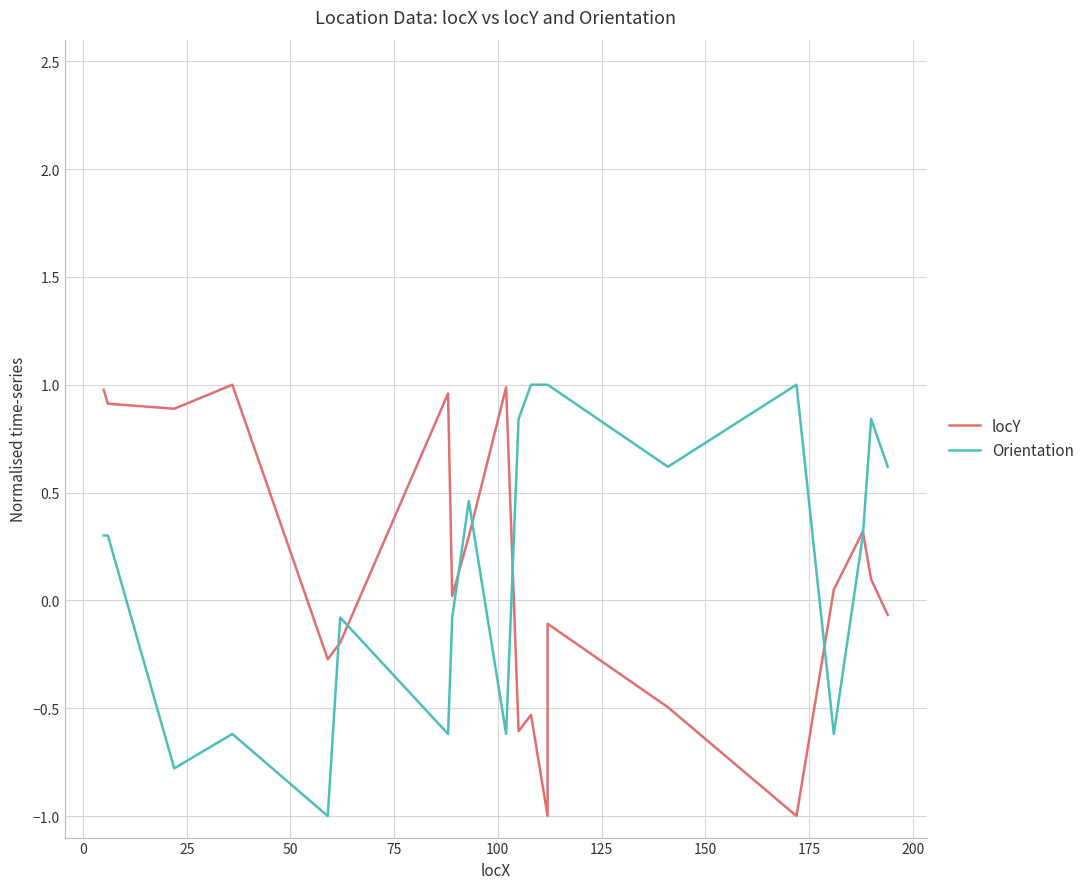

Does the chart have visible grid lines?

Yes